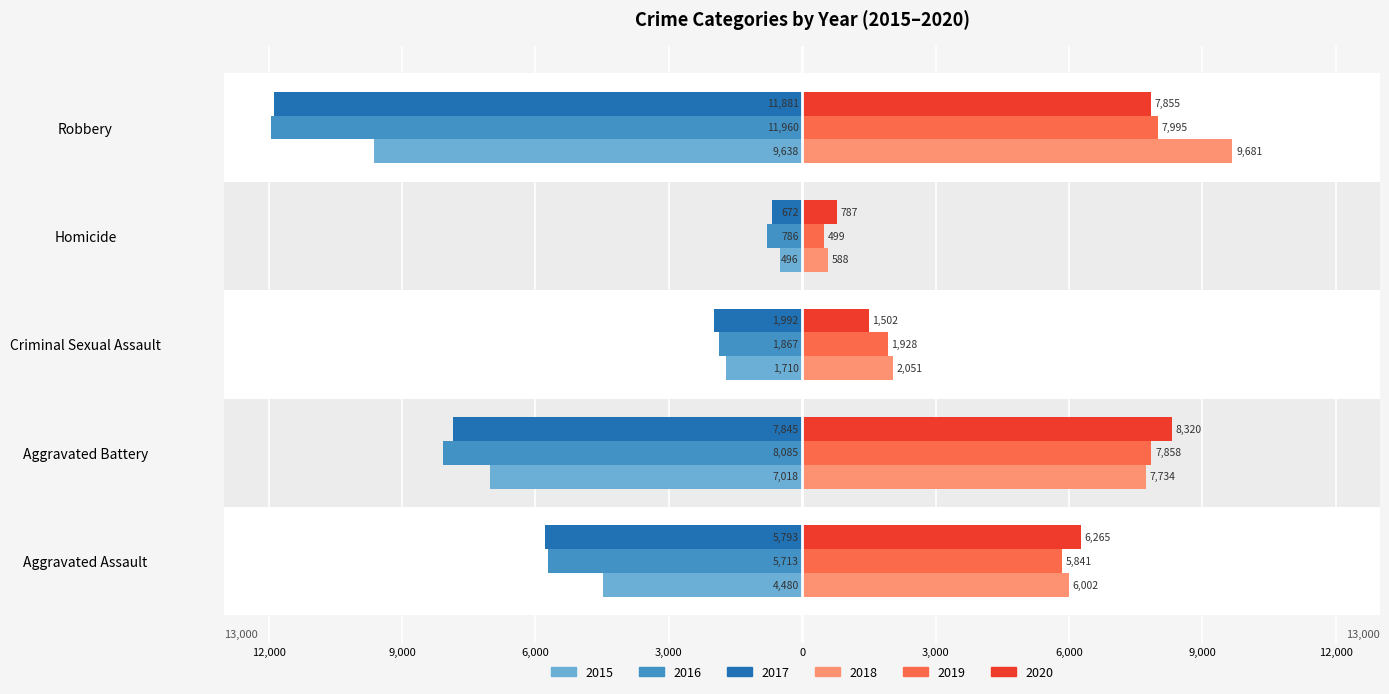

At which category does the chart reach its peak across all series?

Robbery